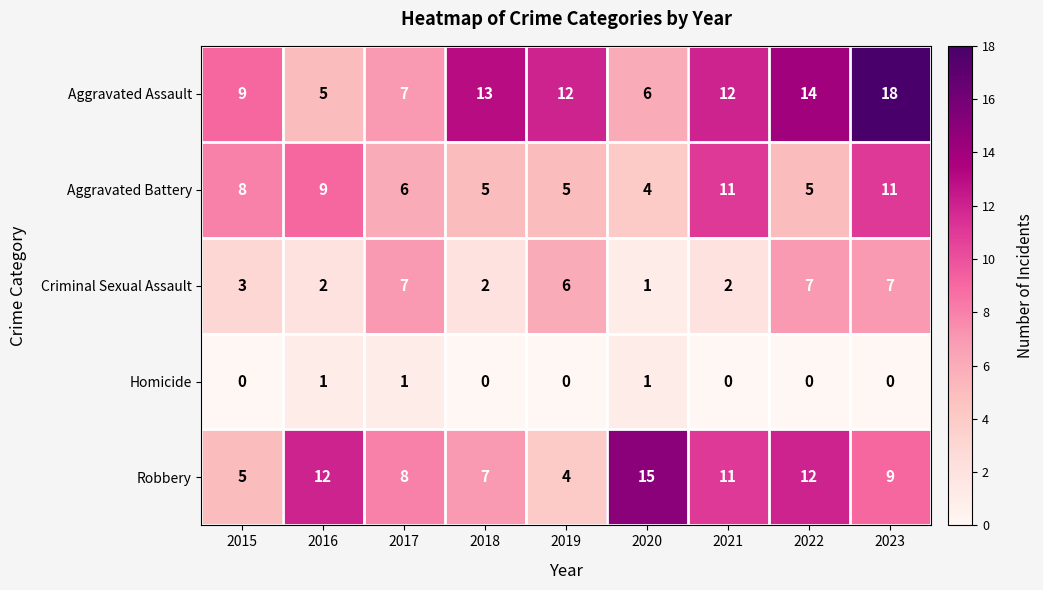

Count the number of categories in the chart.

9